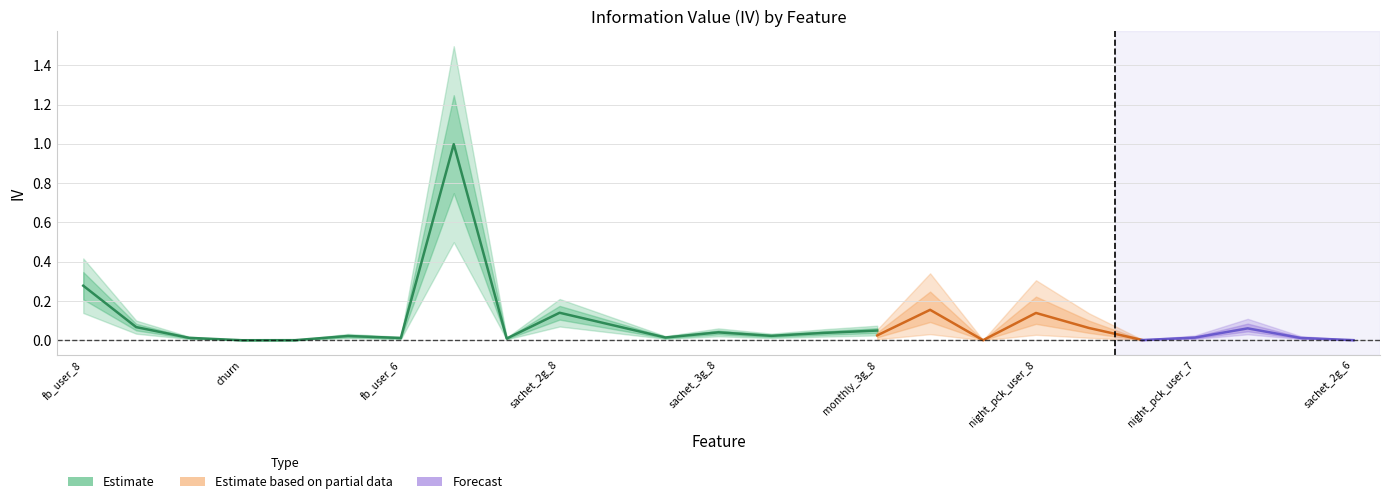

List the series in order of their overall mean, lowest first.

Forecast, Estimate based on partial data, Estimate